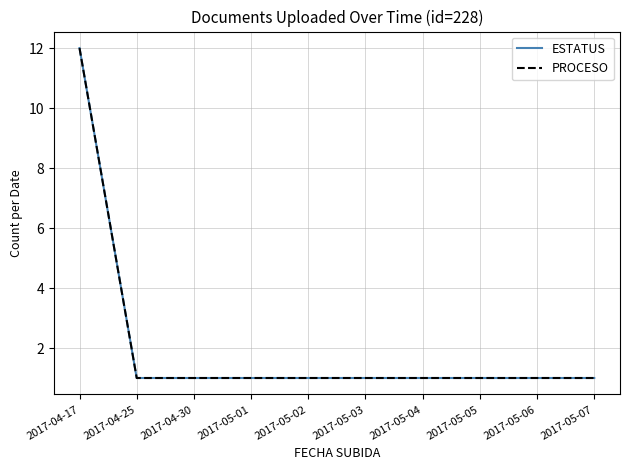

Which series has the widest spread of values?

ESTATUS